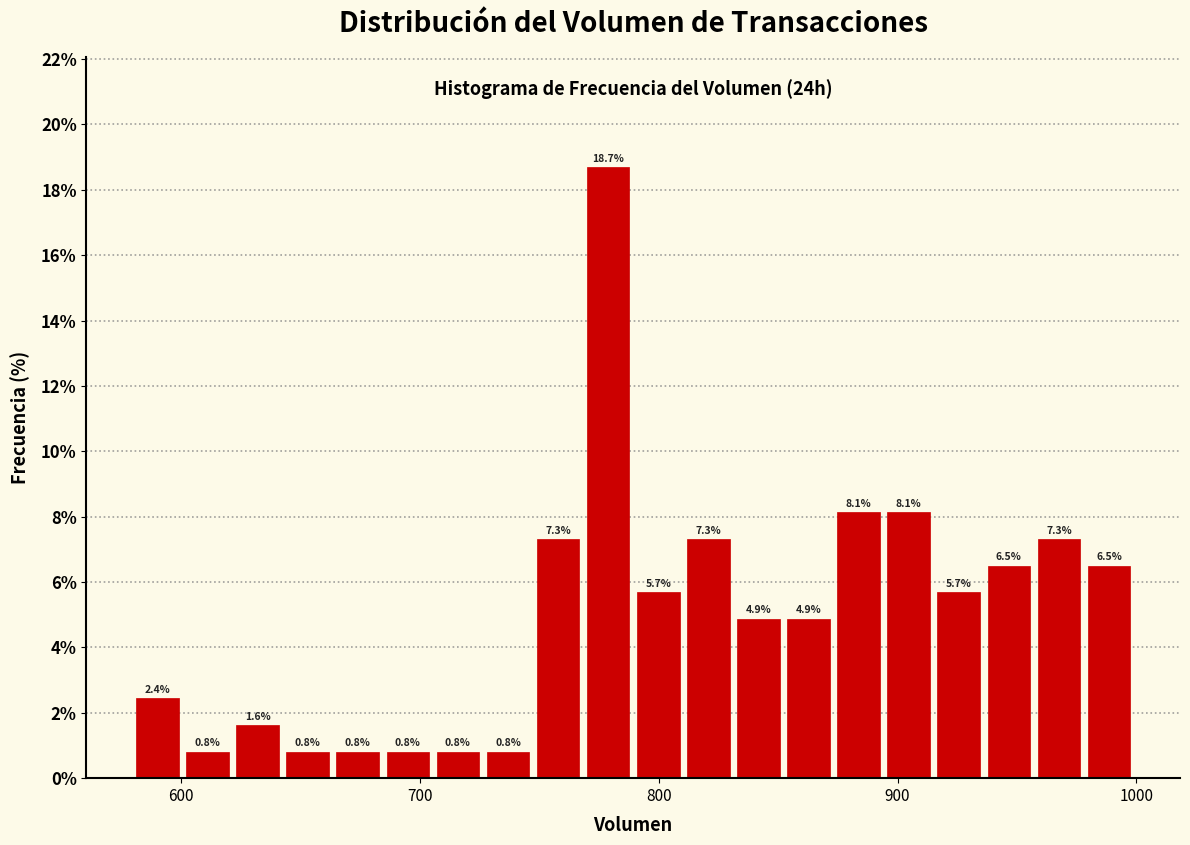

Read against the x-axis, roughly where is the centre of the tallest bar?

780